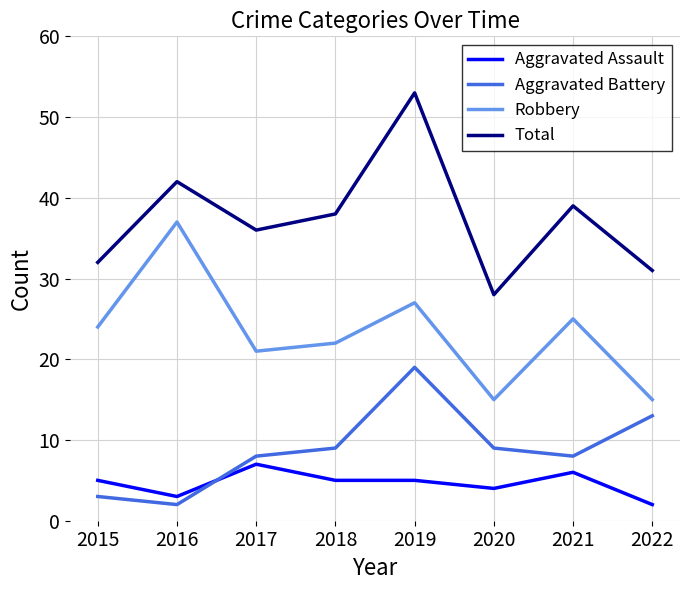

What is the highest value of the Total series?

53